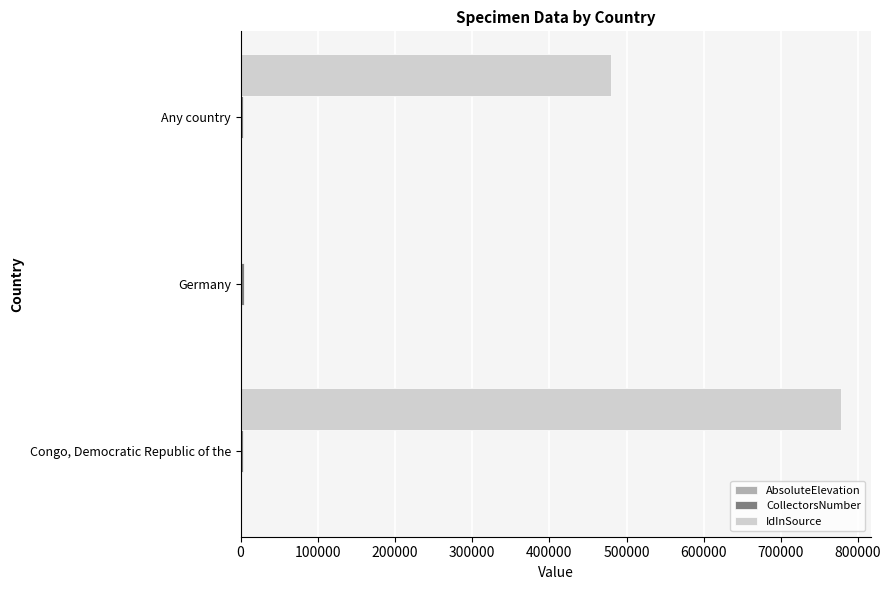

Which category has the highest value across all series?

Congo, Democratic Republic of the